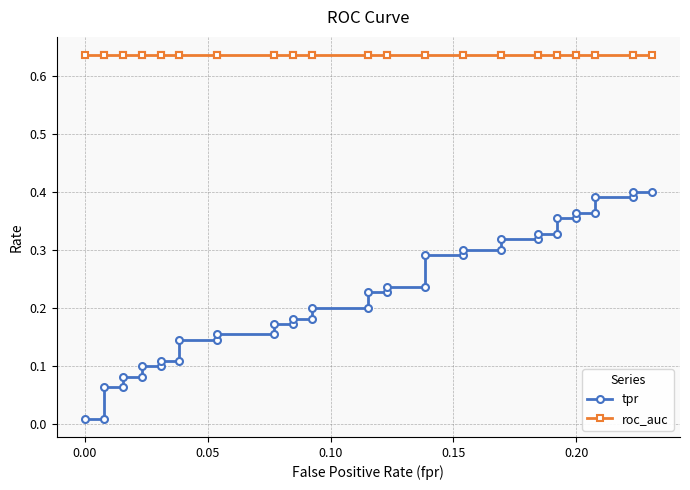

What are all the series names shown in the legend?

tpr, roc_auc